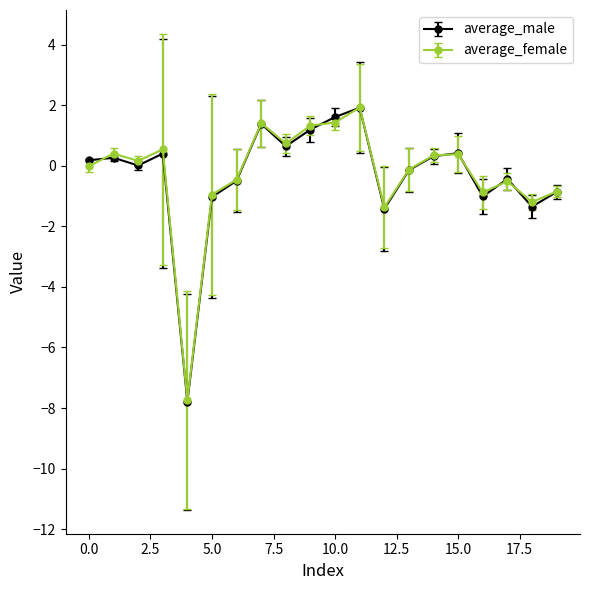

True or false: average_male has more than 2 interior local peaks.

True